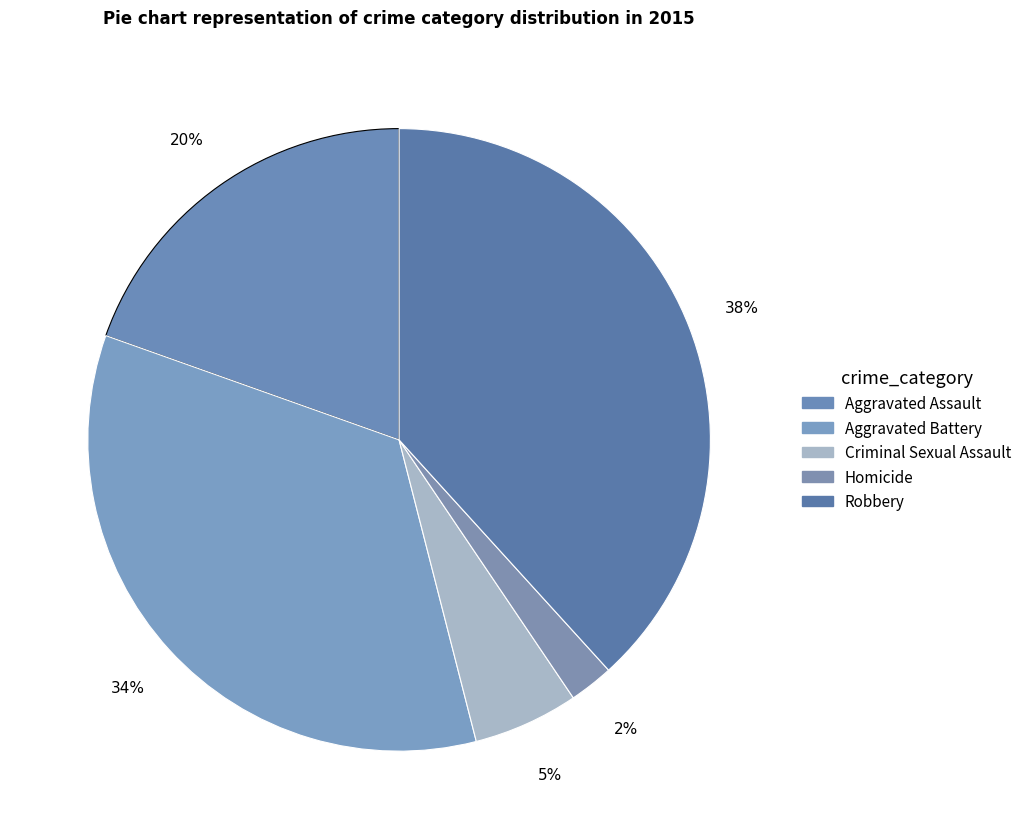

True or false: Homicide accounts for 2% of the total.

True